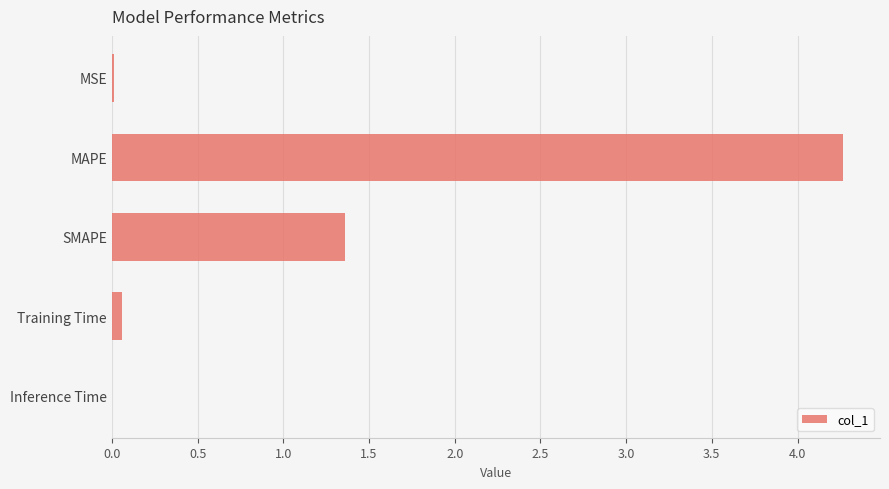

True or false: the data shows 4.3 at MAPE.

True